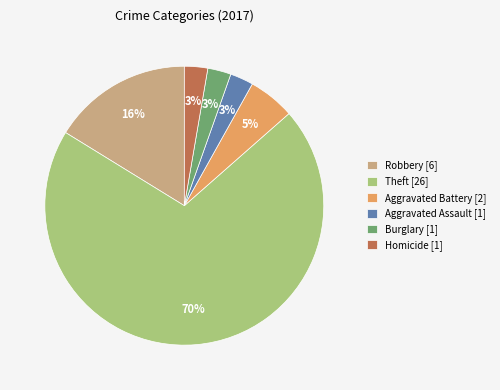

Is it true that Aggravated Battery [2] is 5% of the pie?

True